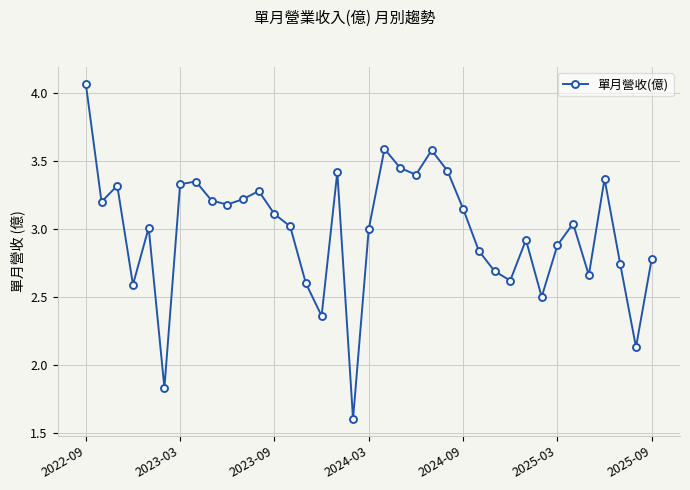

What is the value of the 31st point from the left?

2.9